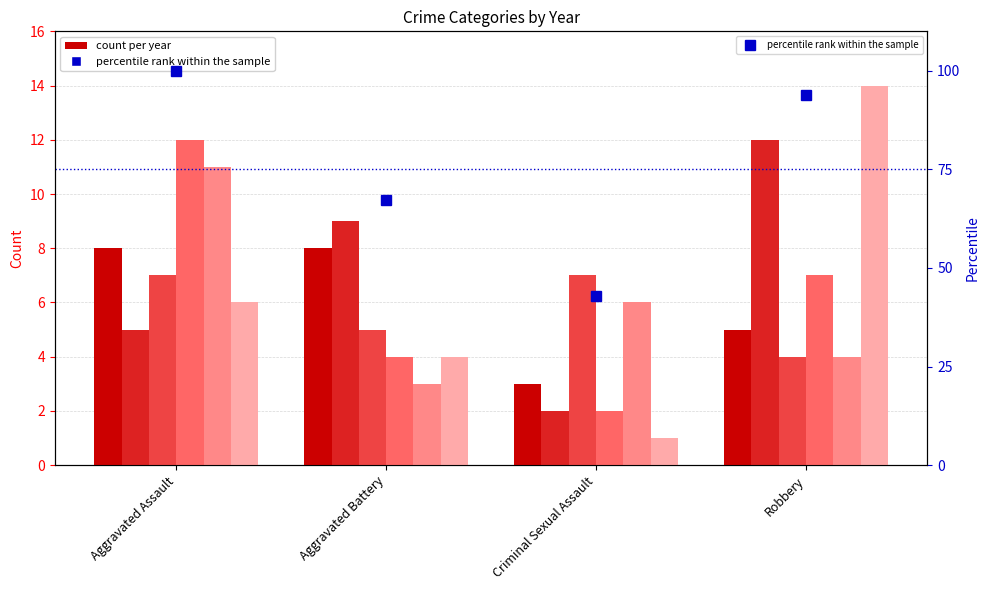

Rank the categories by value from lowest to highest.

Criminal Sexual Assault, Aggravated Battery, Robbery, Aggravated Assault